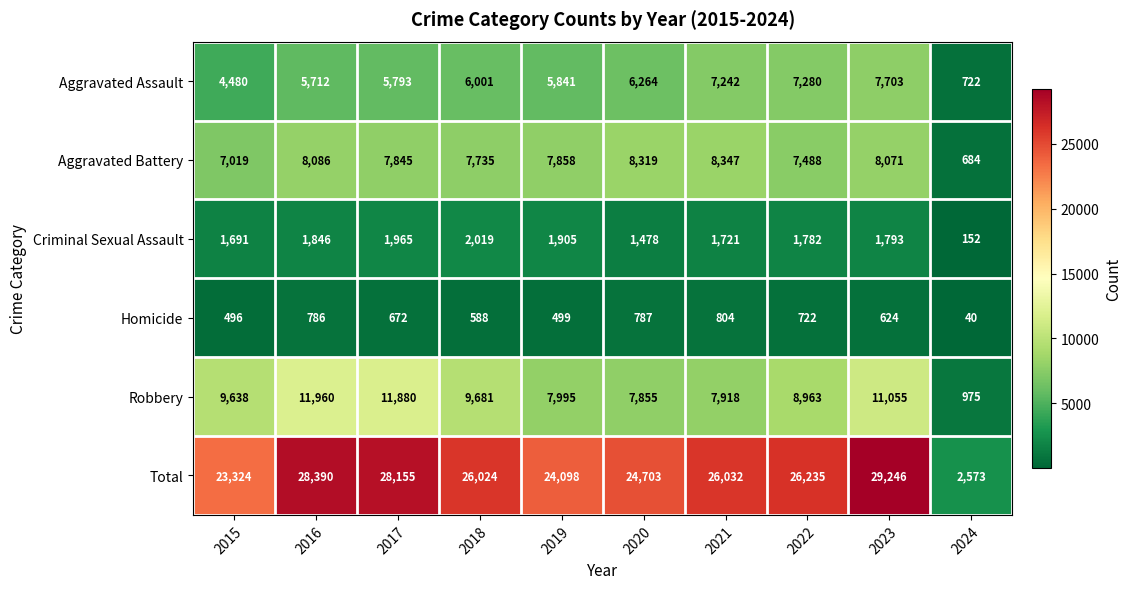

What is the difference between the Total values at 2023 and 2018?

3222